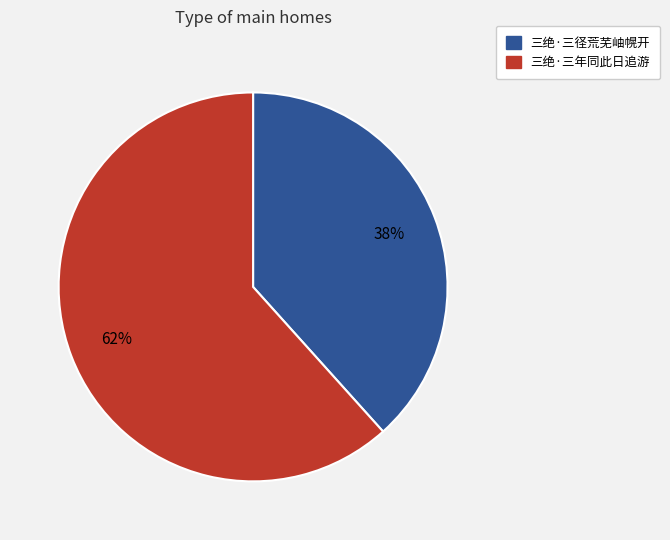

The 三绝·三径荒芜岫幌开 slice represents 38% of the pie. True or false?

True